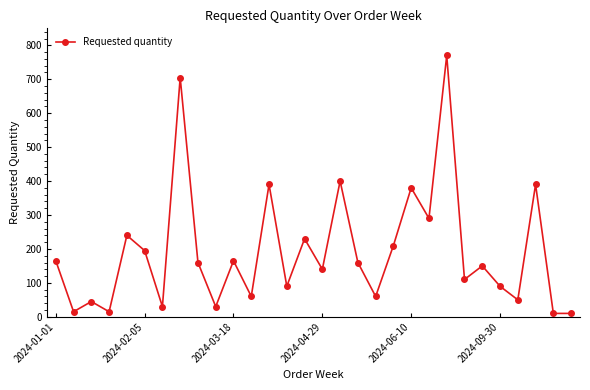

How many interior local peaks (higher than both neighbors) does the data have?

11